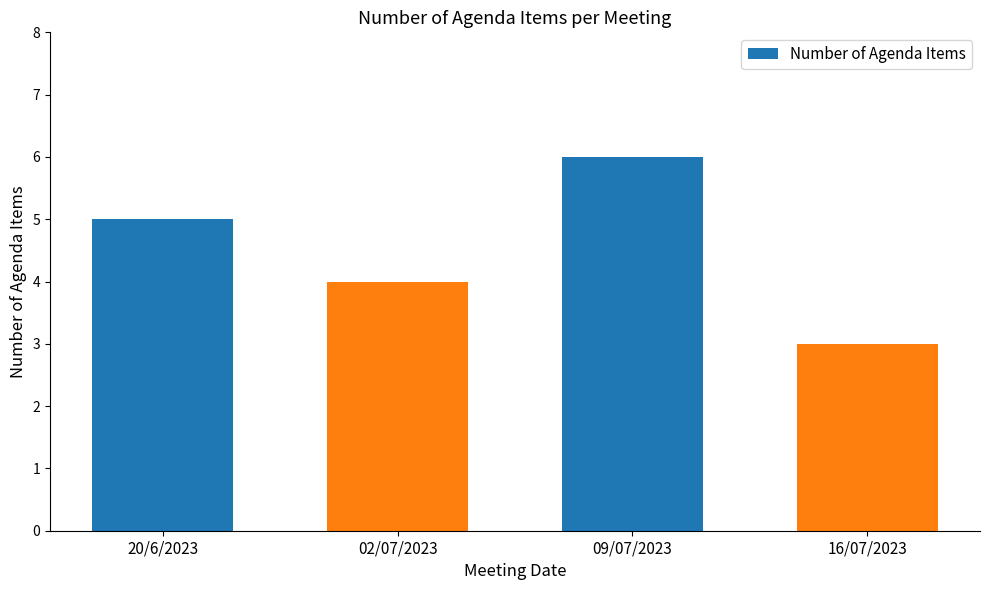

What is the sum of all values?

18